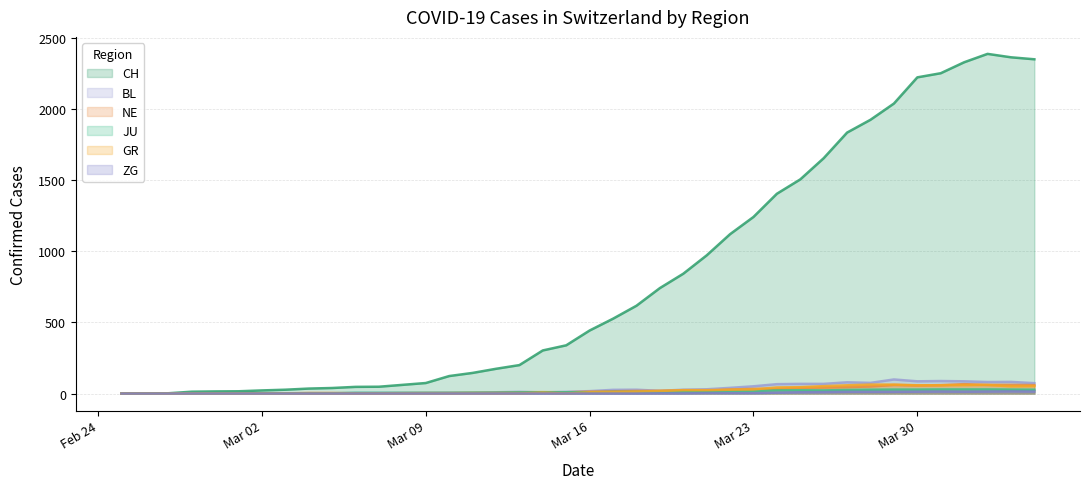

Where does the BL series first go above 17?

2020-03-17